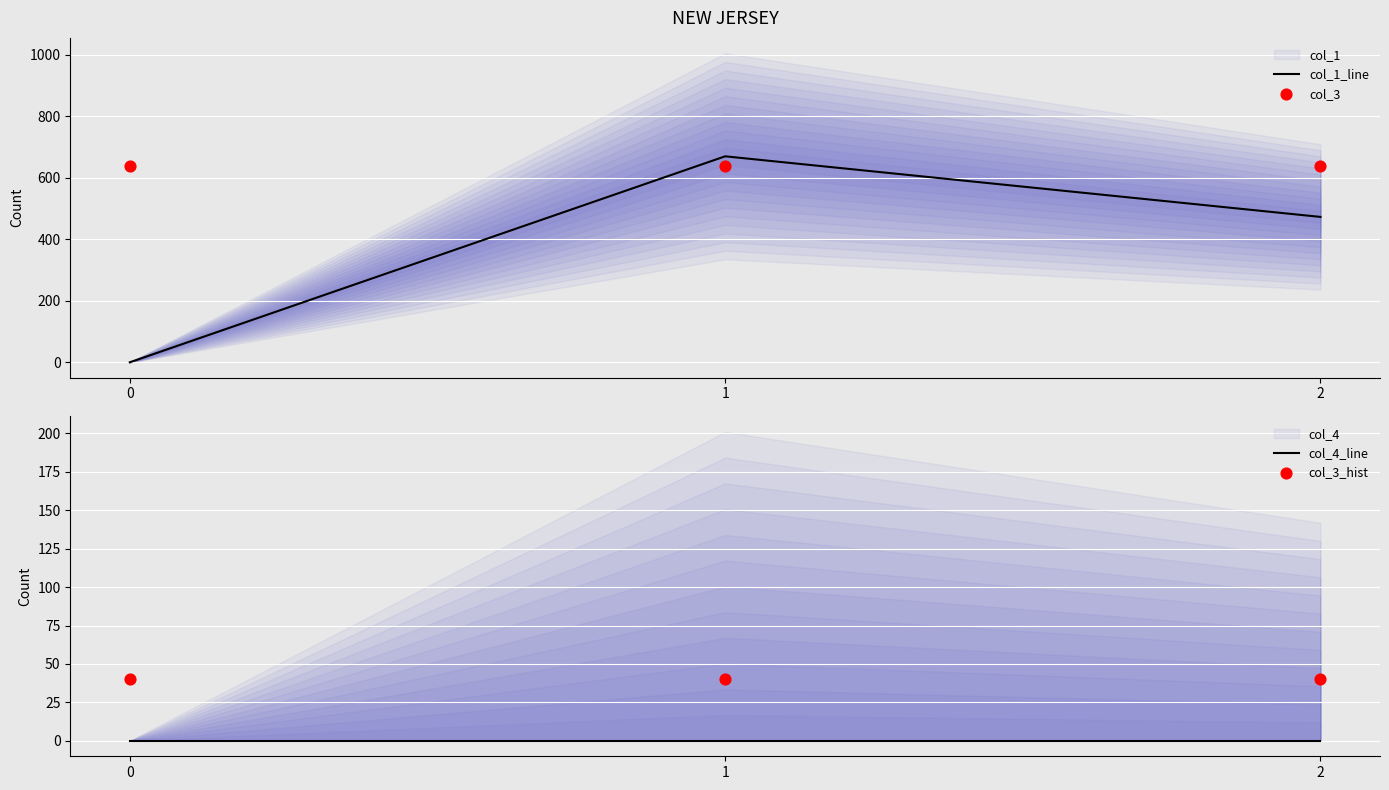

Which series reaches the maximum Y coordinate?

col_1_line